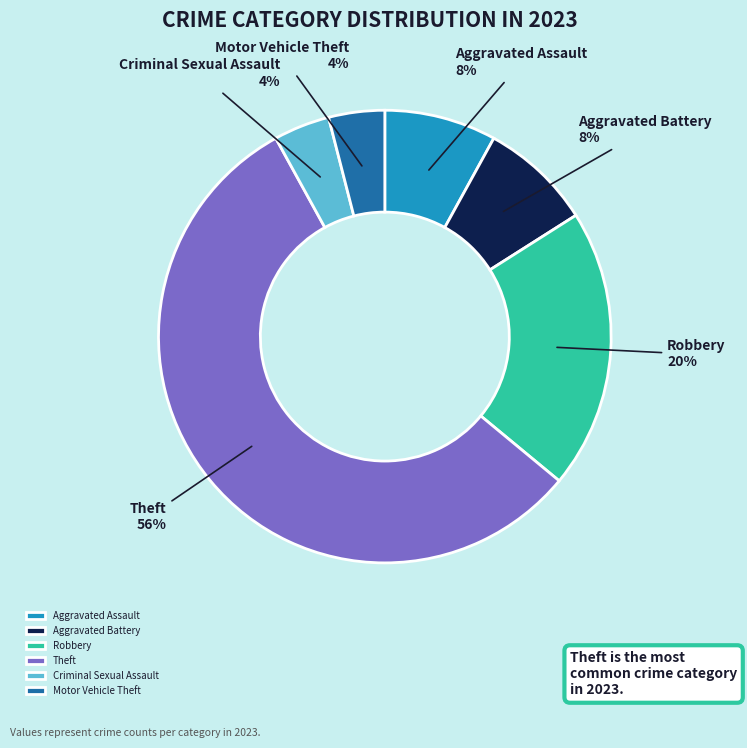

What is the ratio of the value at Aggravated Battery to the value at Criminal Sexual Assault?

2.0